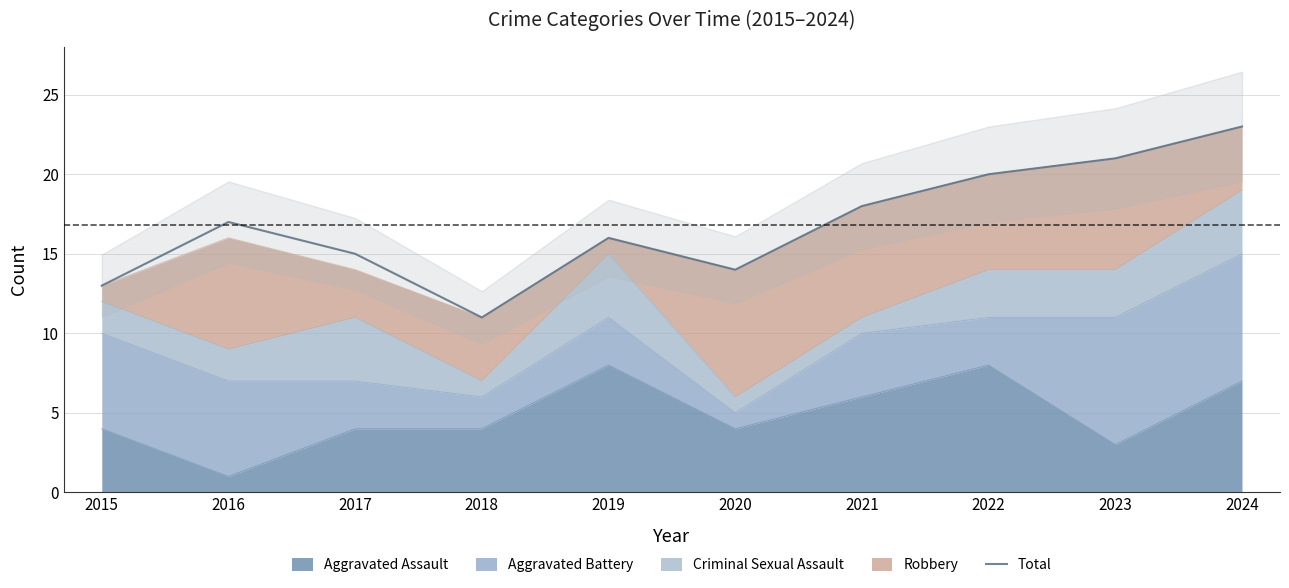

Reading left to right, what are all the values shown in this chart?

13	17	15	11	16	14	18	20	21	23